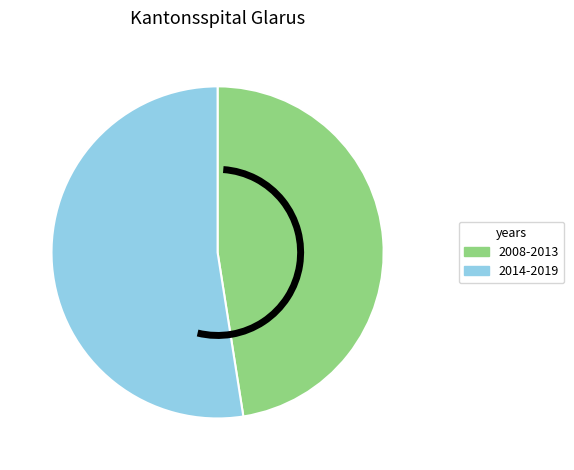

Does any single category account for the majority?

Yes